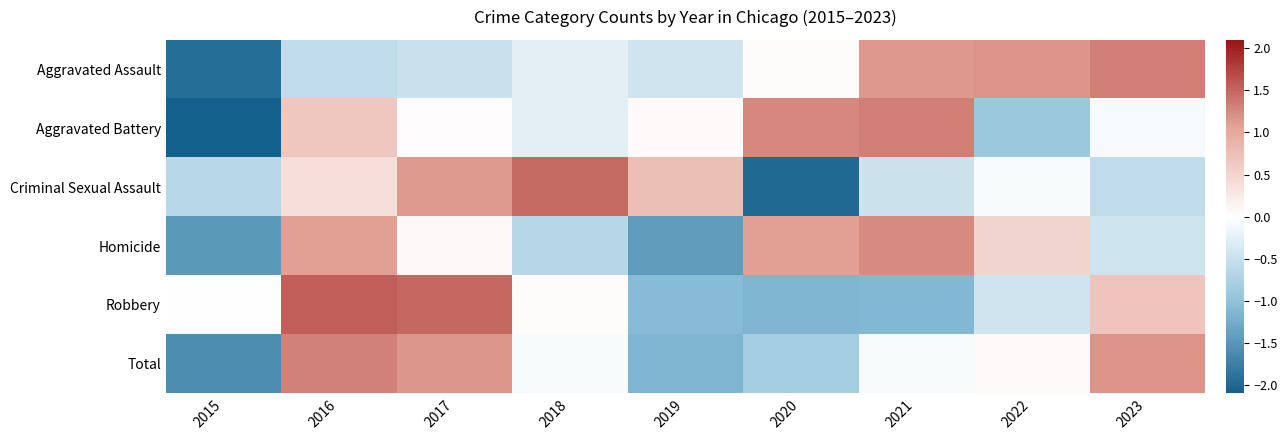

At how many categories does at least one series exceed 0?

9